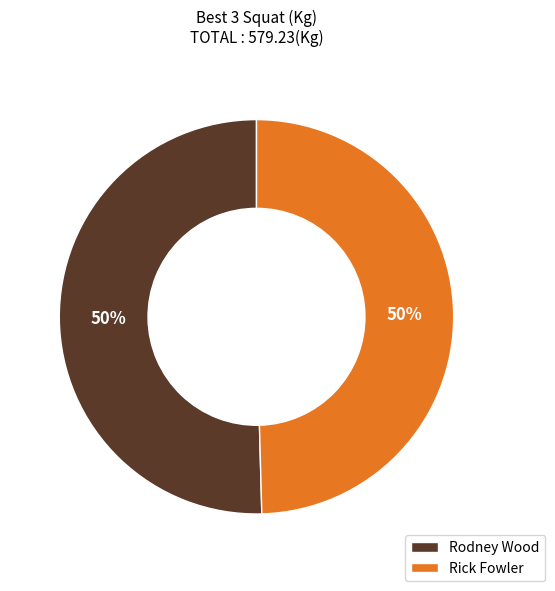

Is the sum of Rick Fowler and Rodney Wood greater than half?

Yes